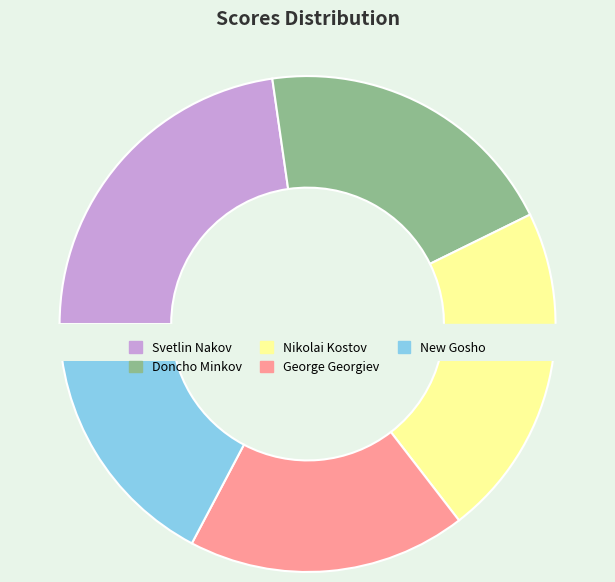

To the nearest percent, what is the average slice percentage?

20%